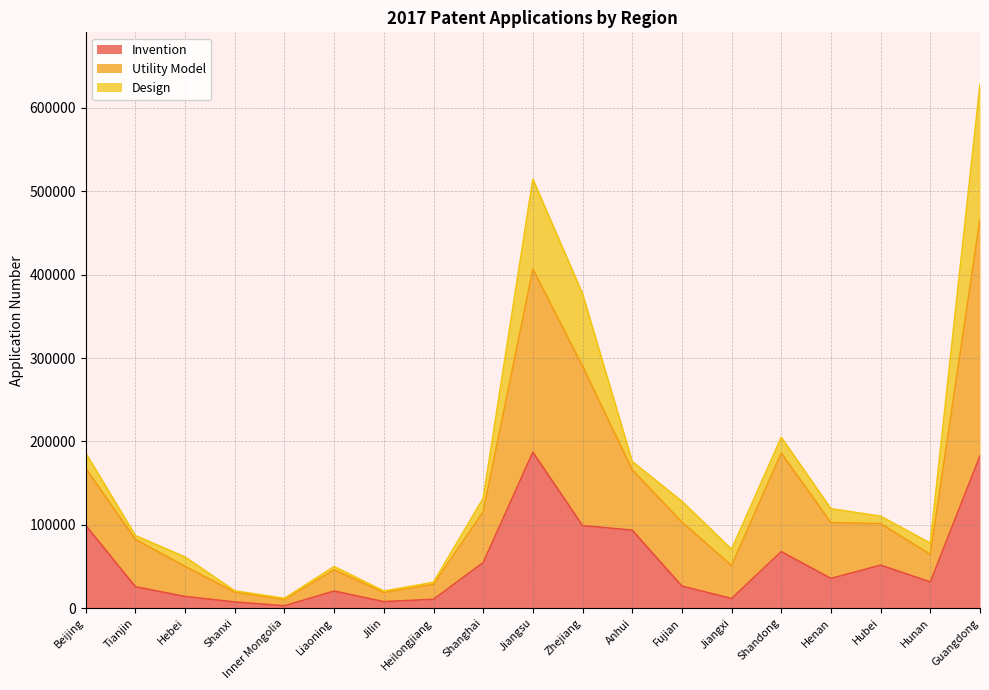

Where does the Invention series first go above 31365?

Beijing